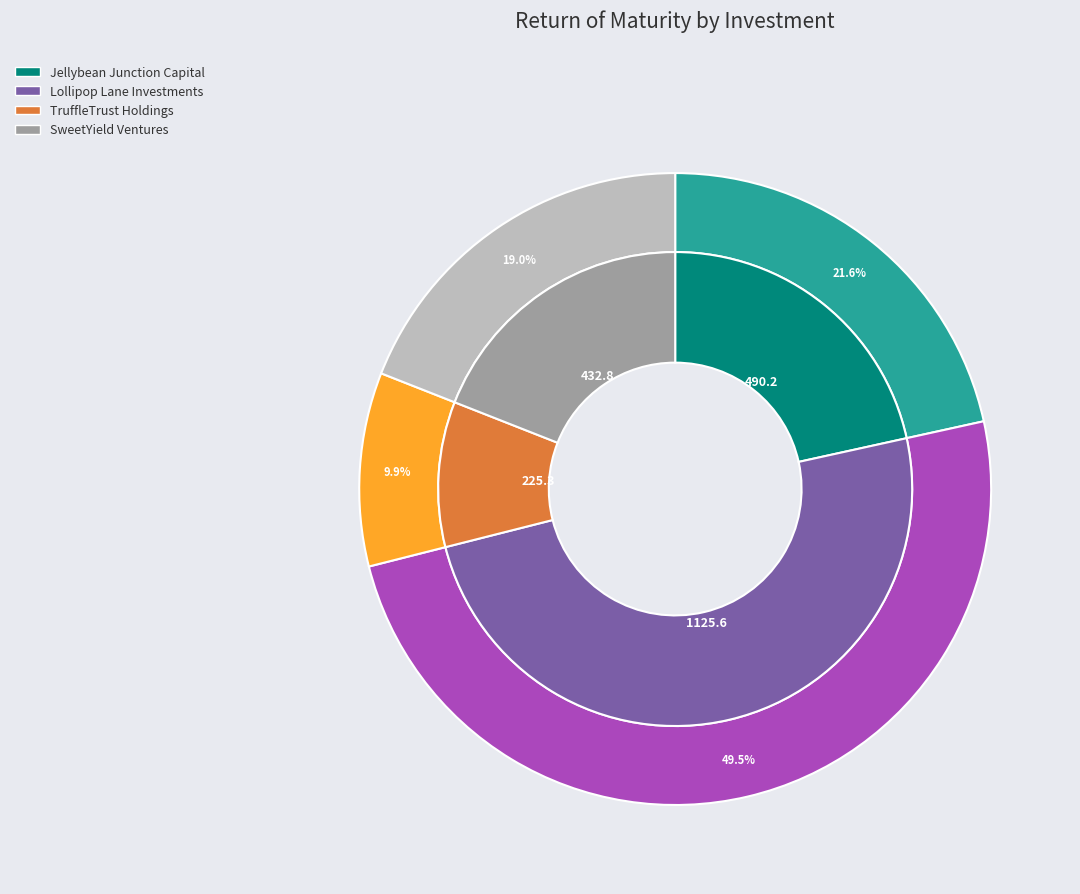

Does any single category account for the majority?

No